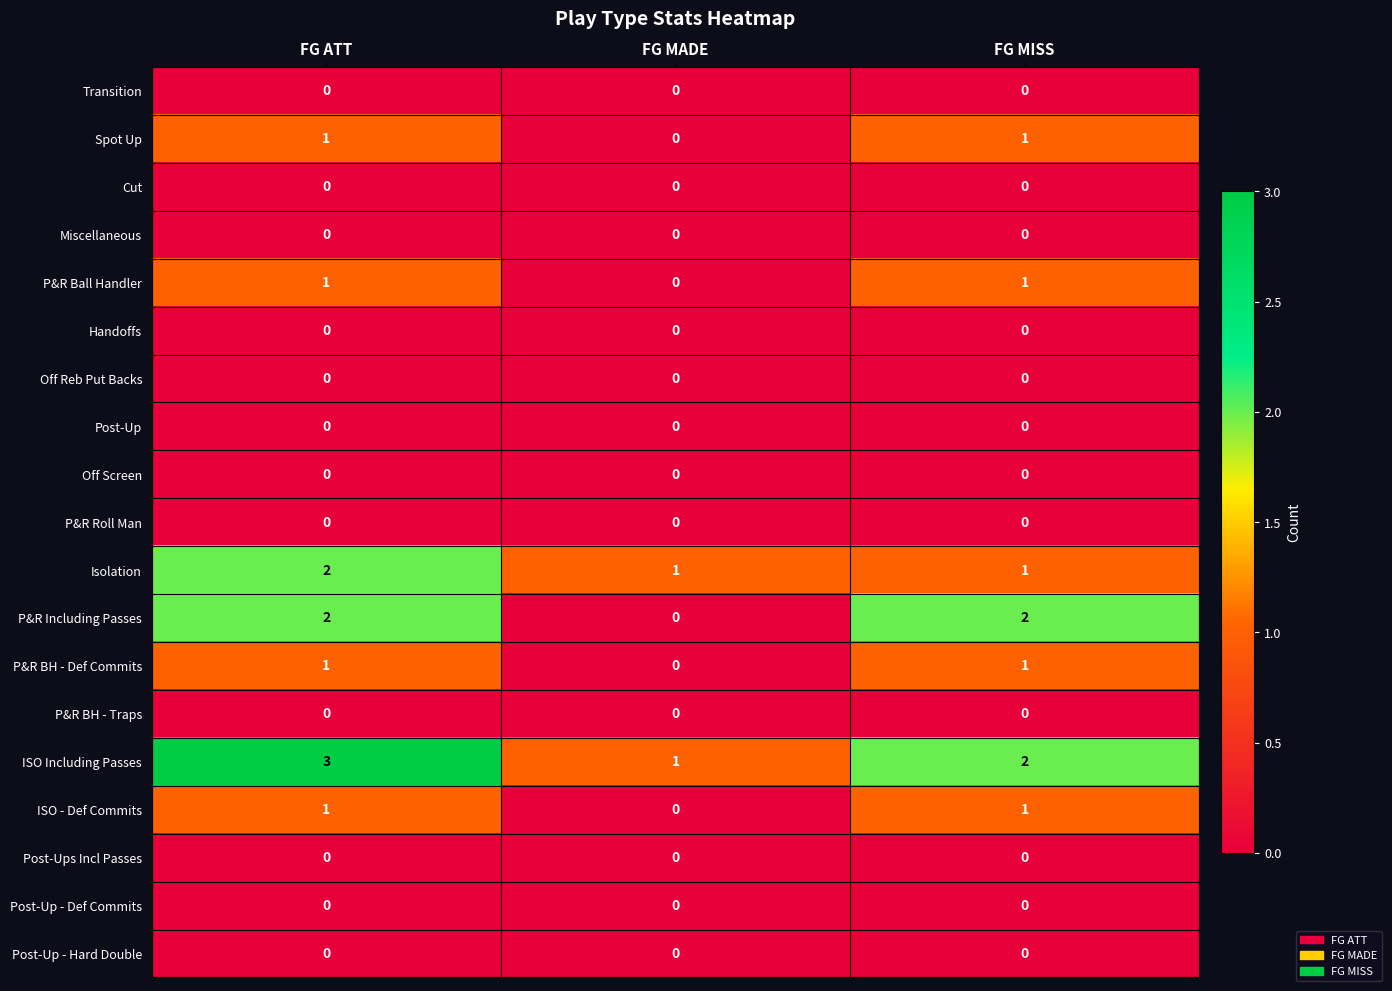

What is the sum of all P&R Including Passes values?

4